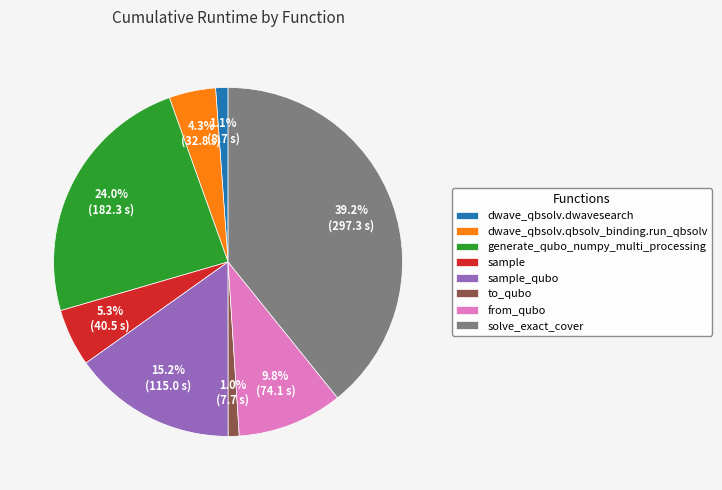

The generate_qubo_numpy_multi_processing slice represents 14% of the pie. True or false?

False